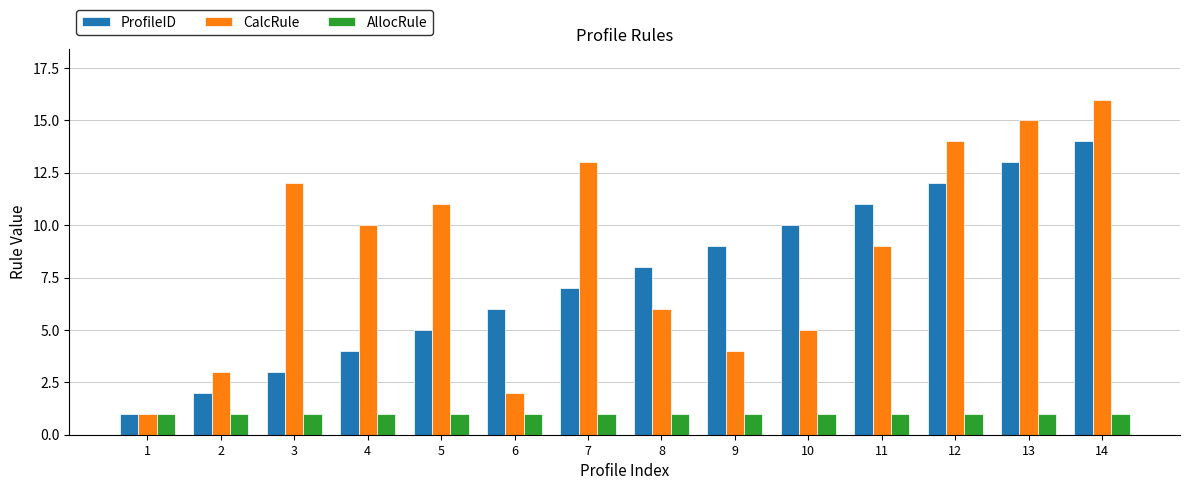

The value of AllocRule at 11 is 2. True or false?

False